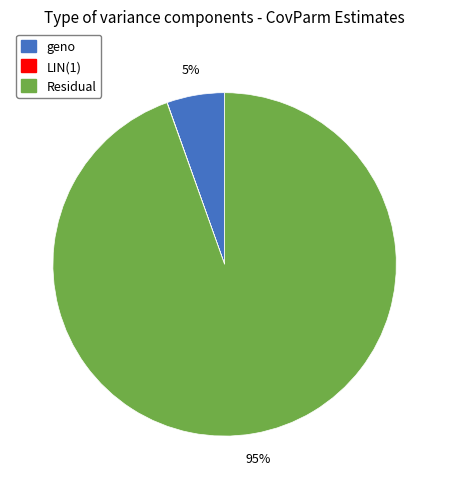

Which slice is the largest?

Residual